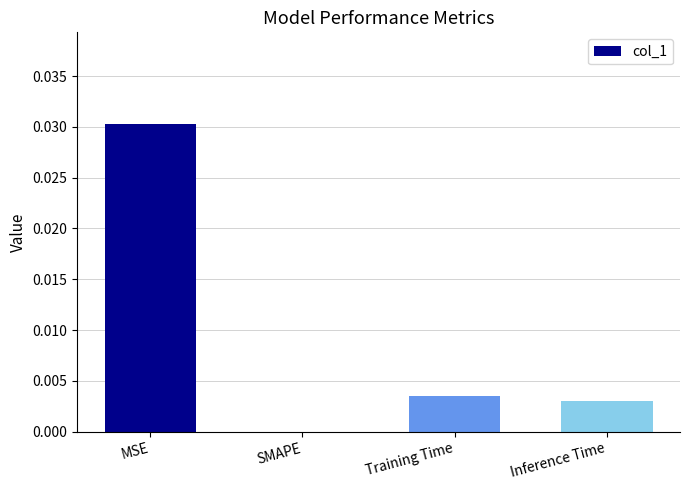

How many distinct data groups are displayed?

1